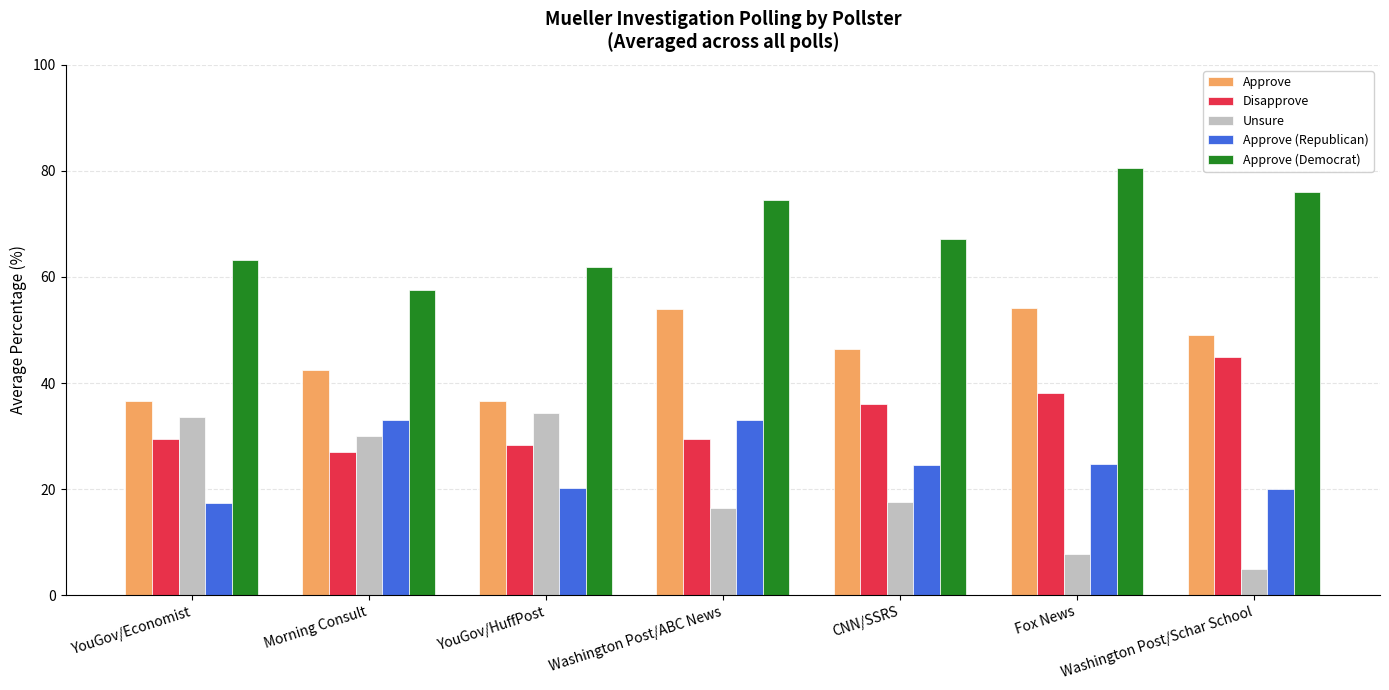

What is the sum of the Approve (Republican) values at YouGov/HuffPost and Washington Post/ABC News?

53.3